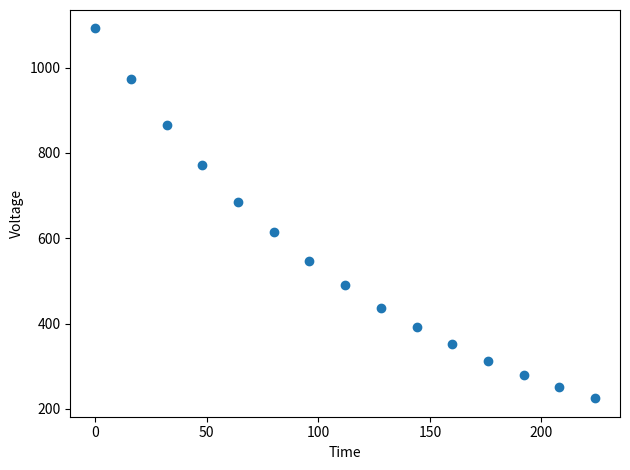

What Y value in the scatter plot is closest to 658?

686.0